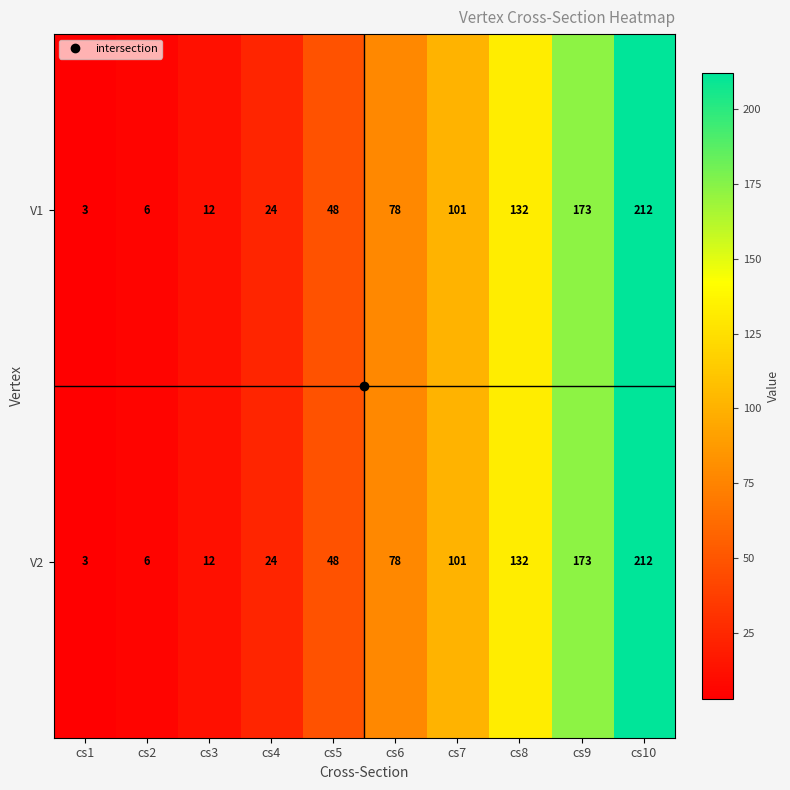

What is the difference between the V1 values at cs7 and cs8?

31